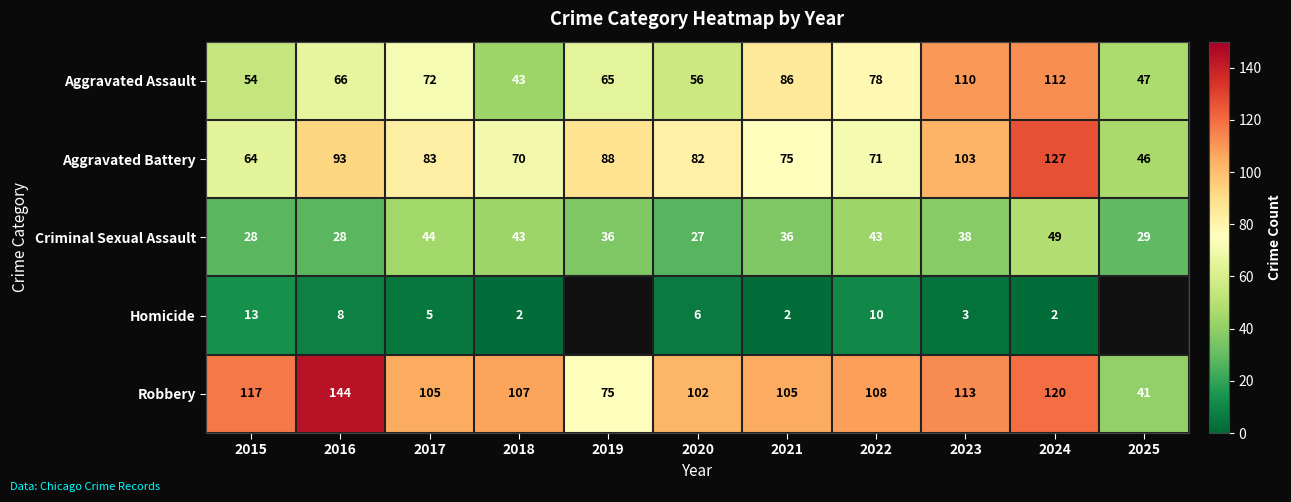

At which label does Aggravated Battery reach its minimum?

2025